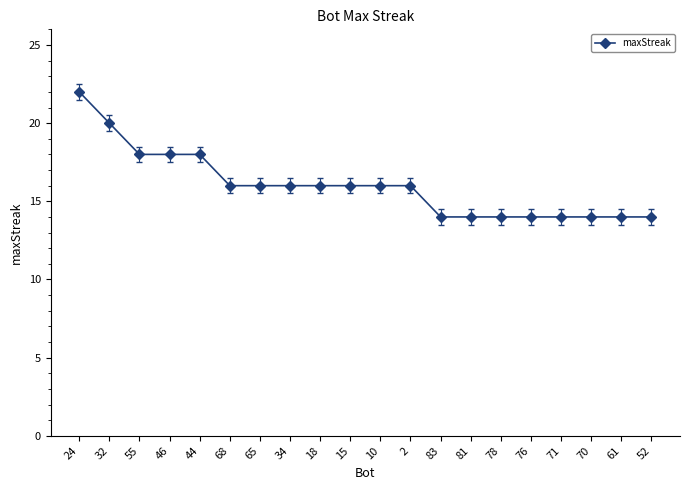

True or false: the data shows 14 at 70.

True